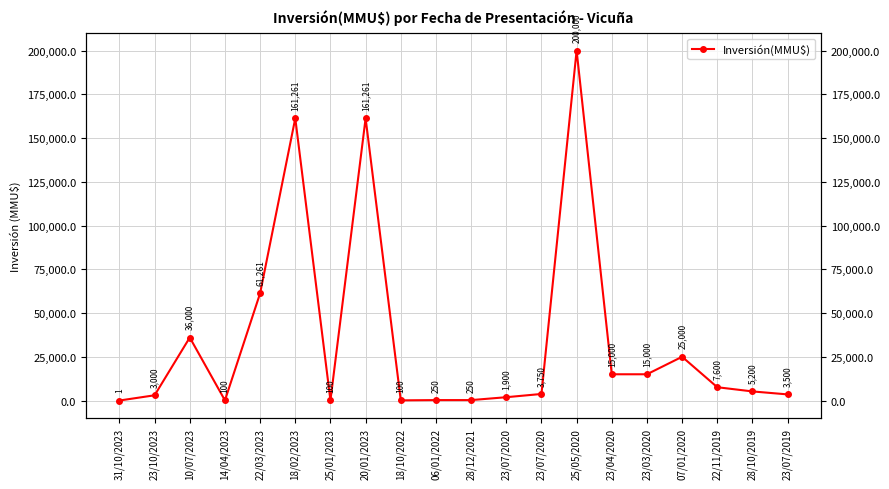

Where is the first local minimum?

14/04/2023